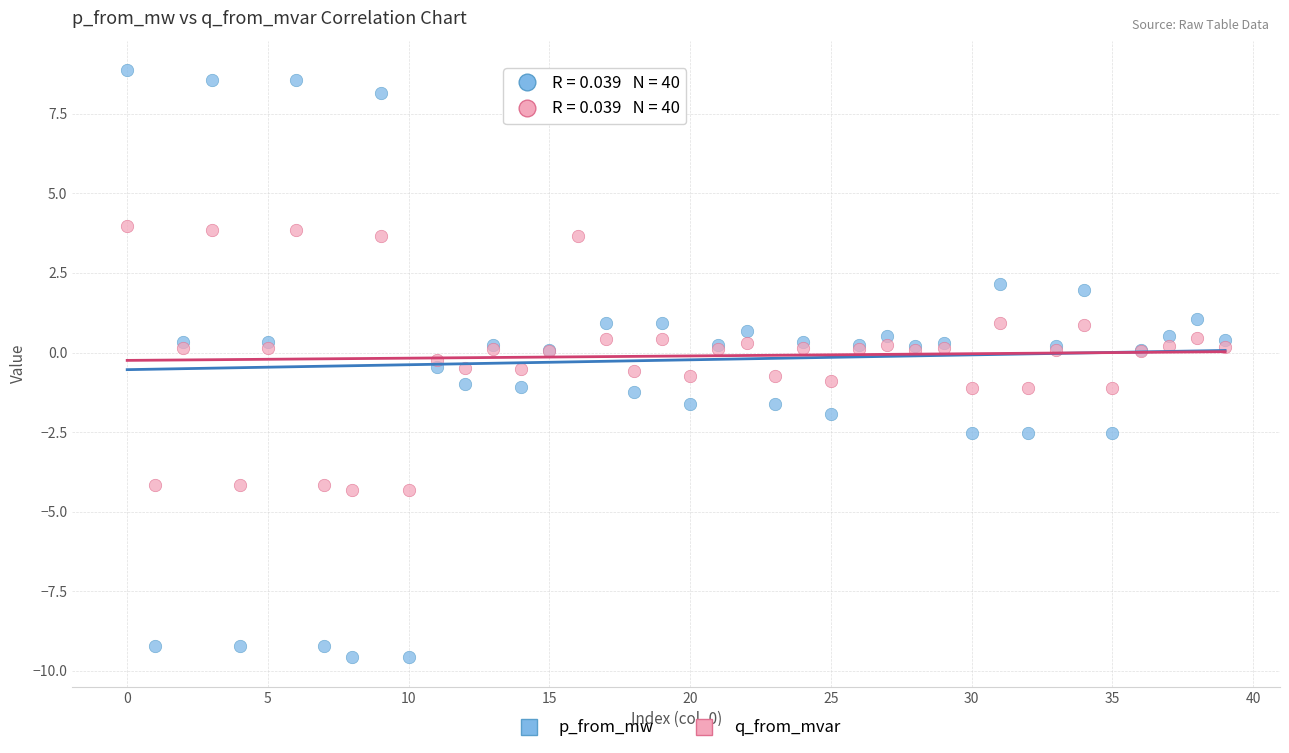

Which series reaches the maximum Y coordinate?

p_from_mw